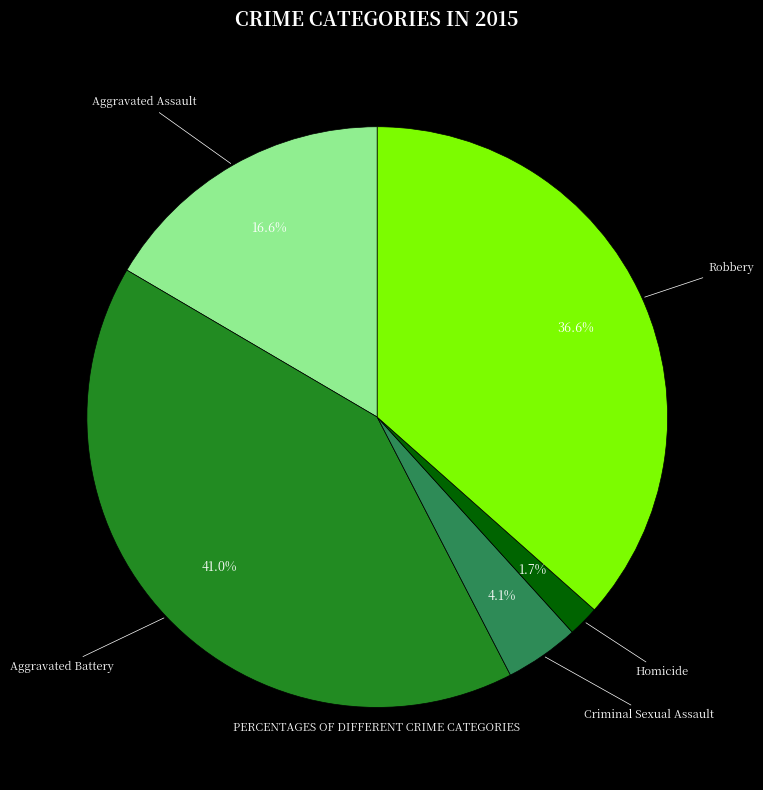

Is the sum of Aggravated Battery and Homicide greater than half?

No